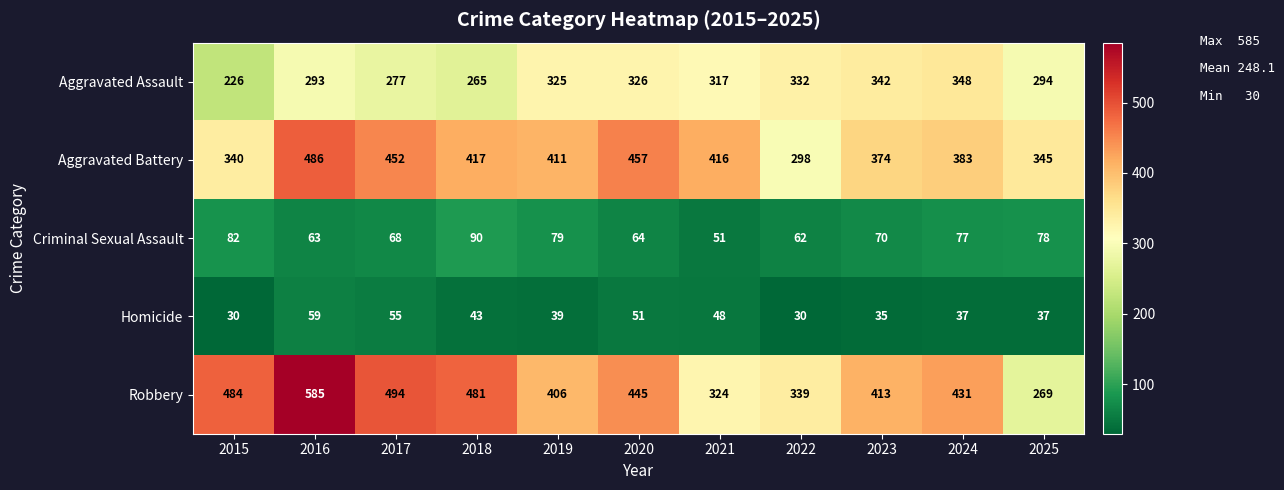

How many distinct data groups are displayed?

5